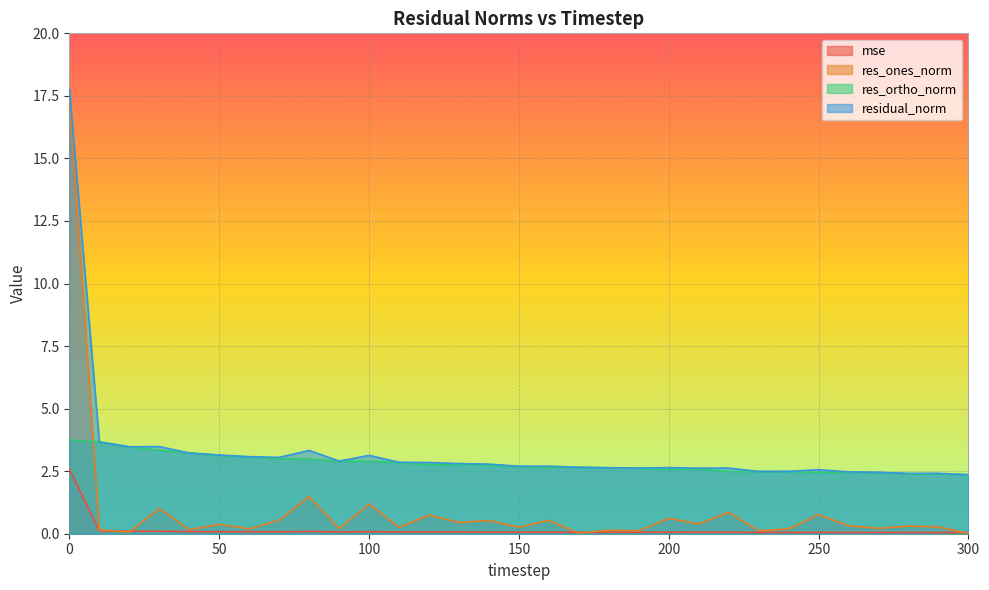

What is the value of the mse point at the 19th from the left?

0.1